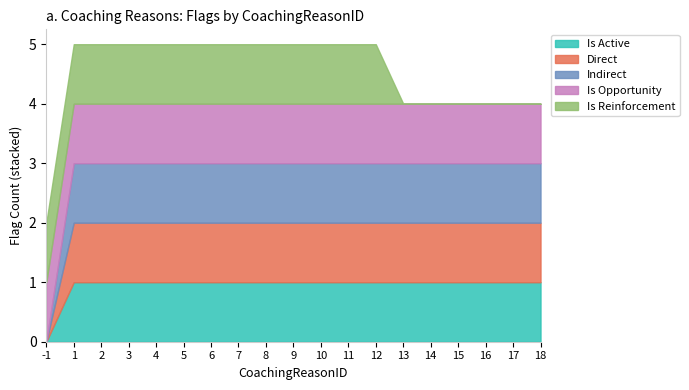

What is the sum of all isReinforcement values?

13